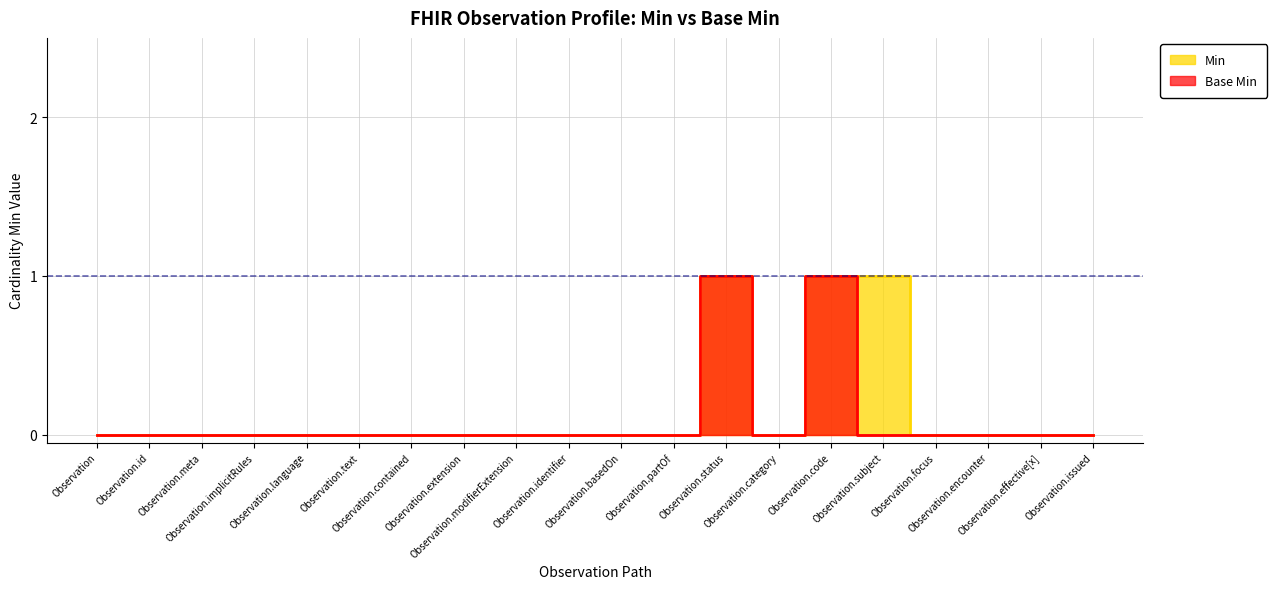

How many interior local peaks does the Base Min series have?

2